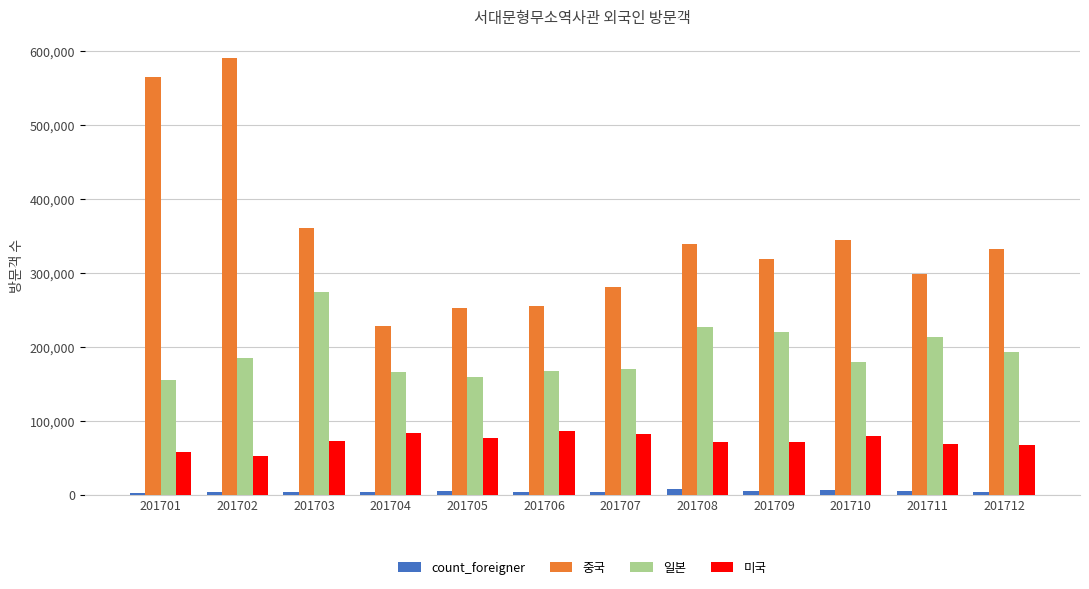

Where is 중국 nearest to the value 409300?

201703